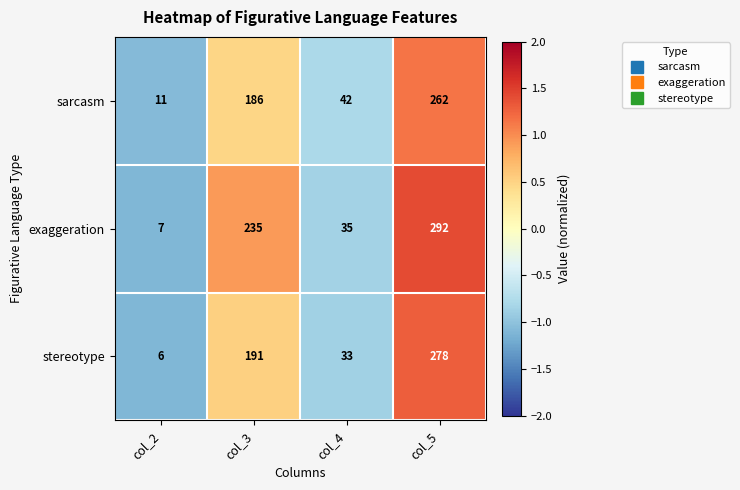

What is the difference between the second highest and minimum values in the exaggeration series?

228